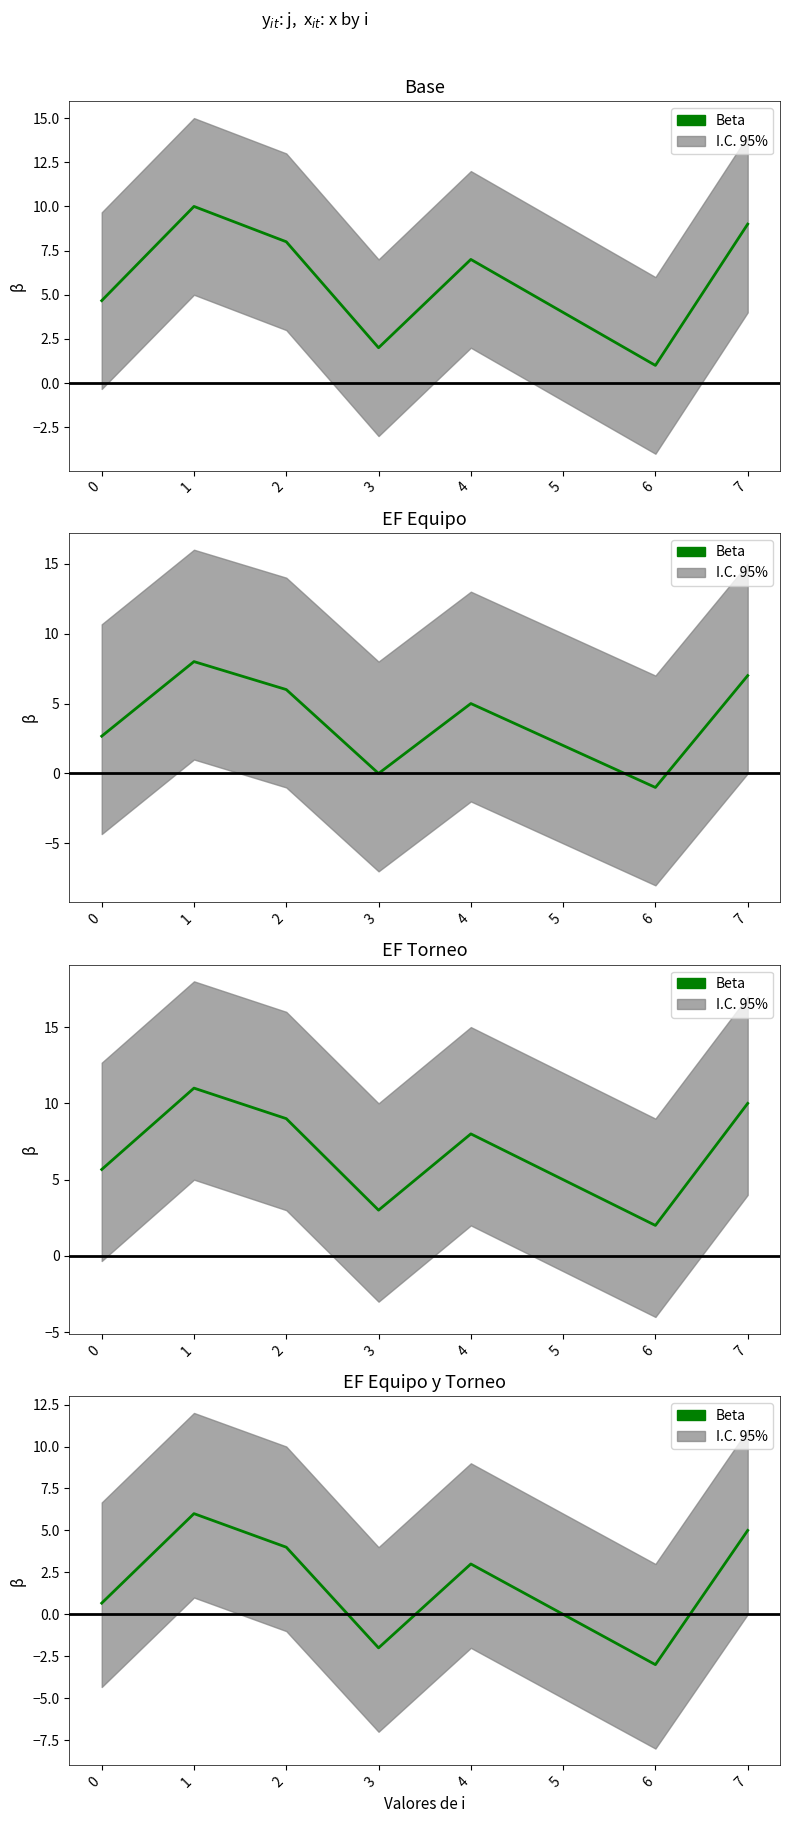

Which category has the highest value across all series?

1